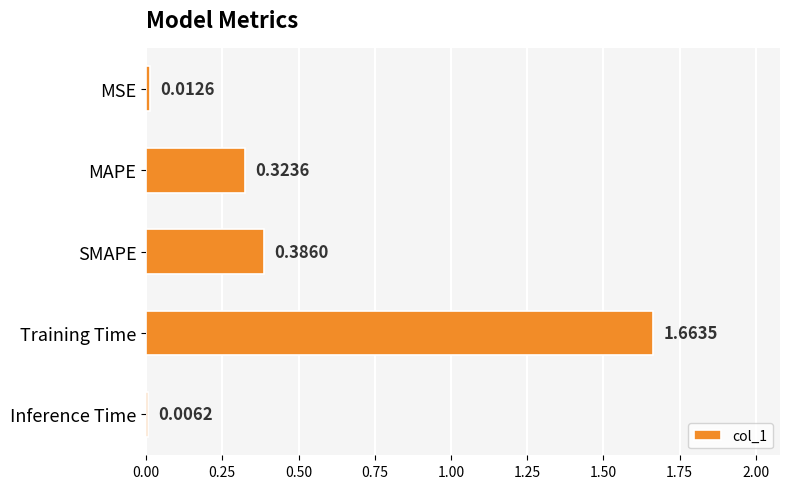

What is the sum of all values?

2.4